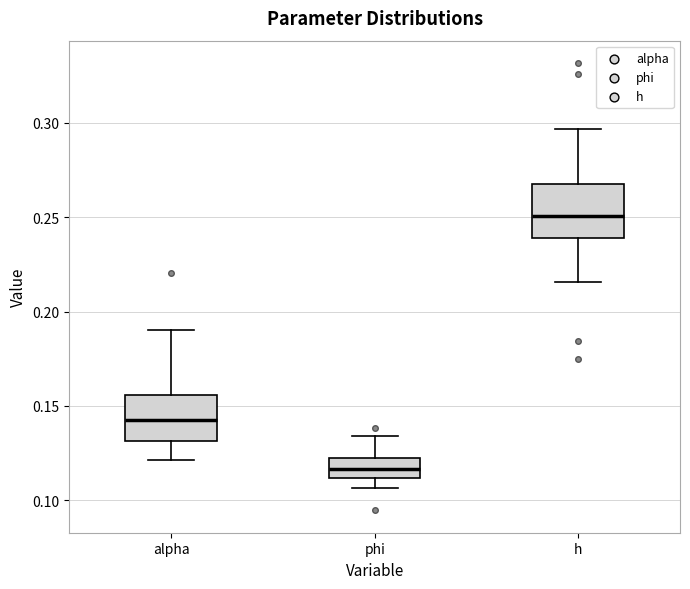

Where does the median line of the box for alpha sit on the y-axis? The values are not printed on the chart, so give them approximately, as read against the axis.

0.140